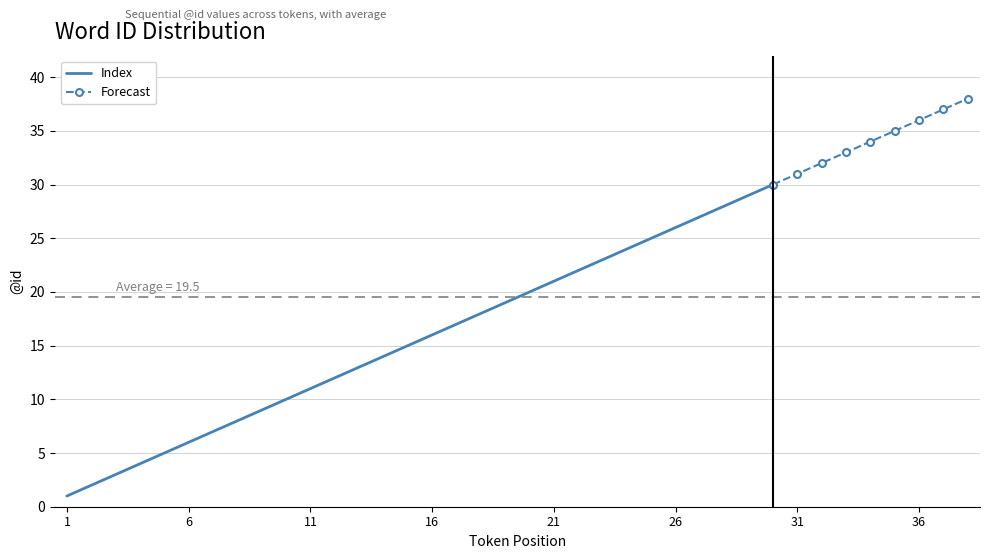

Reading left to right, list all the values displayed in this chart.

1=1	2=2	3=3	4=4	5=5	6=6	7=7	8=8	9=9	10=10	11=11	12=12	13=13	14=14	15=15	16=16	17=17	18=18	19=19	20=20	21=21	22=22	23=23	24=24	25=25	26=26	27=27	28=28	29=29	30=30	31=31	32=32	33=33	34=34	35=35	36=36	37=37	38=38